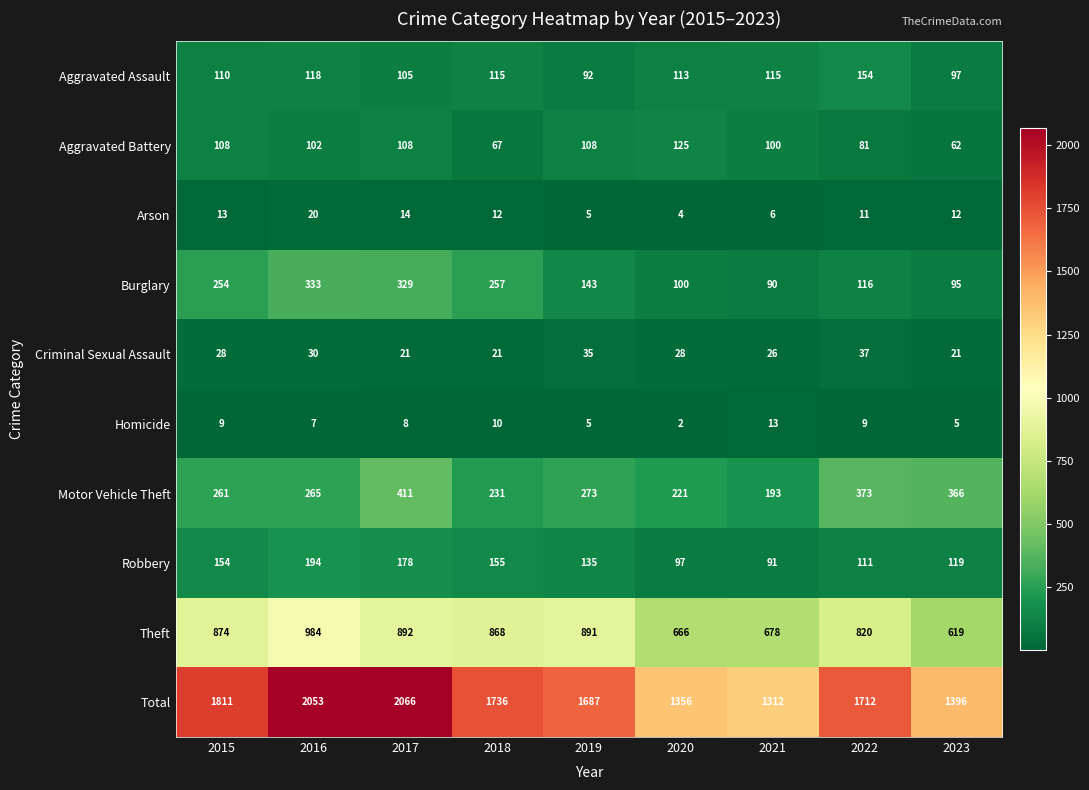

What is the lowest value of the Robbery series?

91